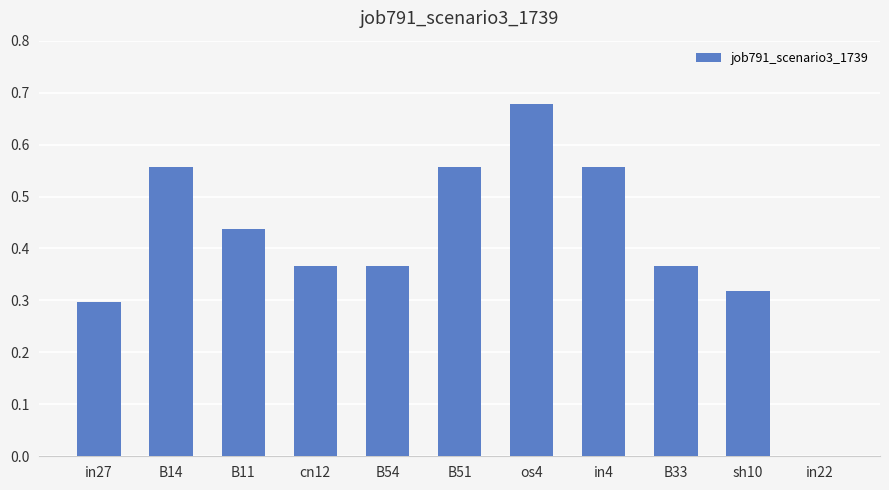

How many values are between 0 and 1?

11